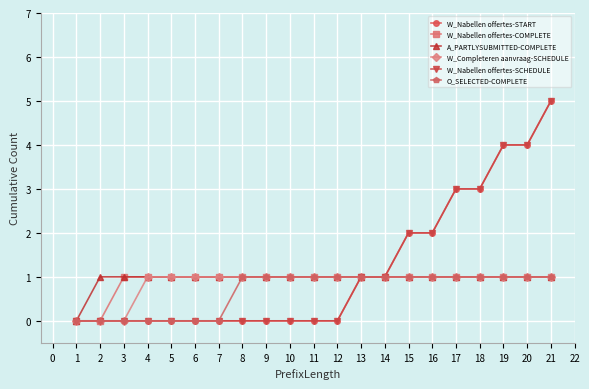

Is this an area chart (filled region under the line)?

No